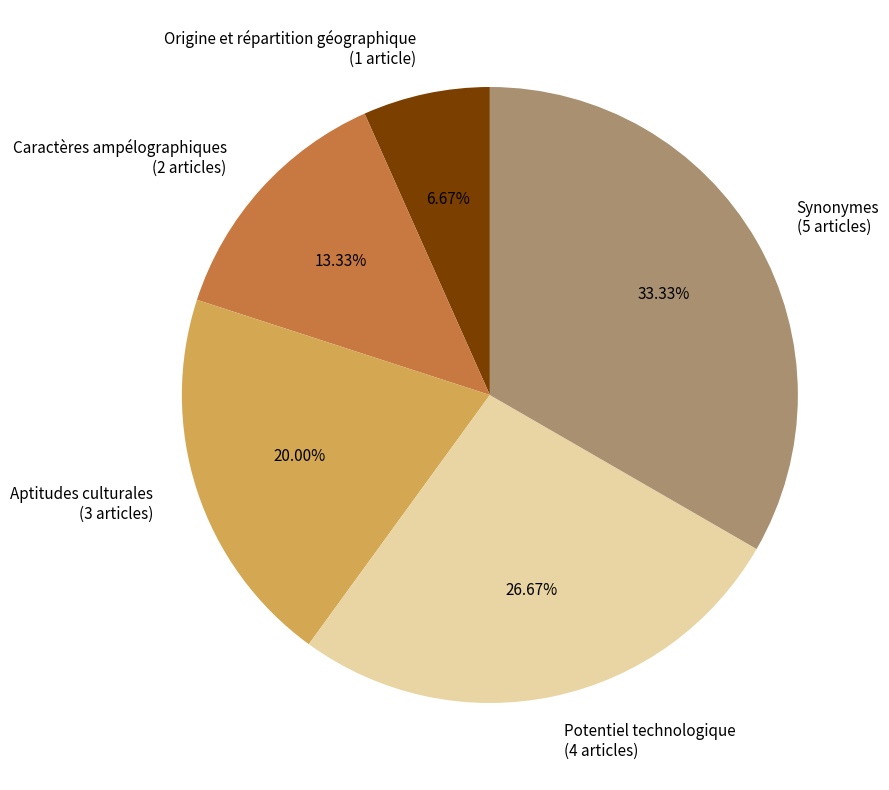

To the nearest percent, what is the combined percentage of Origine et répartition géographique and Potentiel technologique?

33%